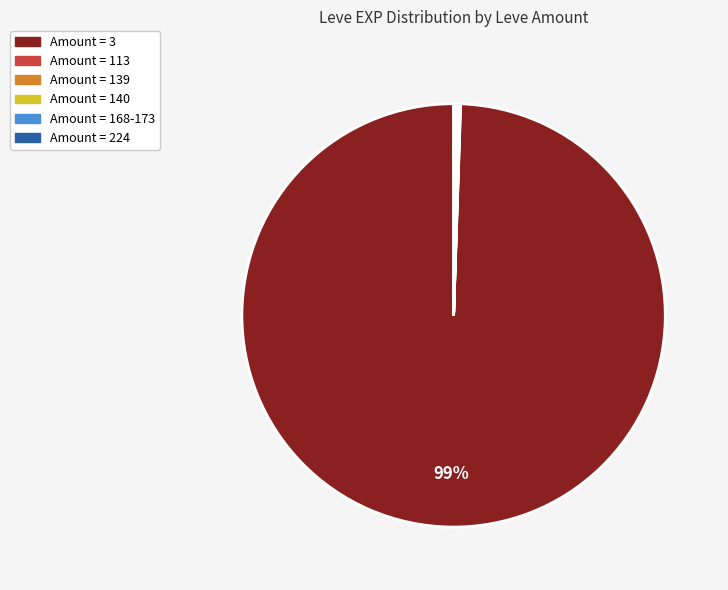

To the nearest percent, what is the average slice percentage?

17%